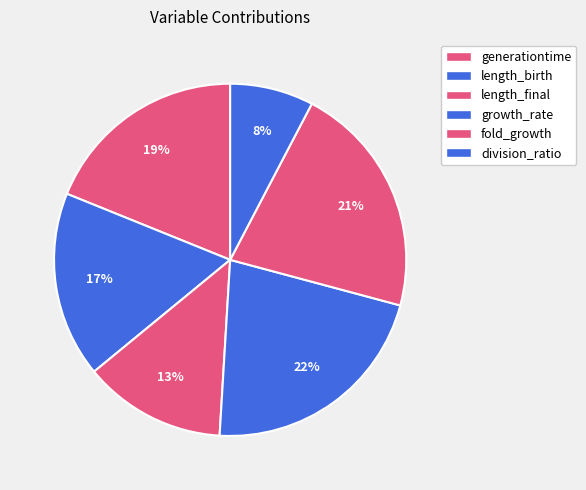

To the nearest percent, what is the difference between the division_ratio and generationtime slice percentages?

11%